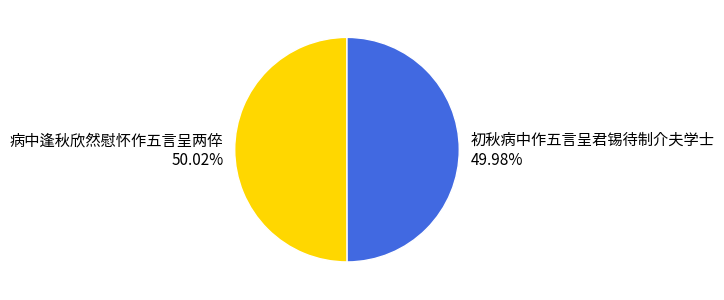

Combined, do 初秋病中作五言呈君锡待制介夫学士 and 病中逢秋欣然慰怀作五言呈两倅 account for over 50%?

Yes